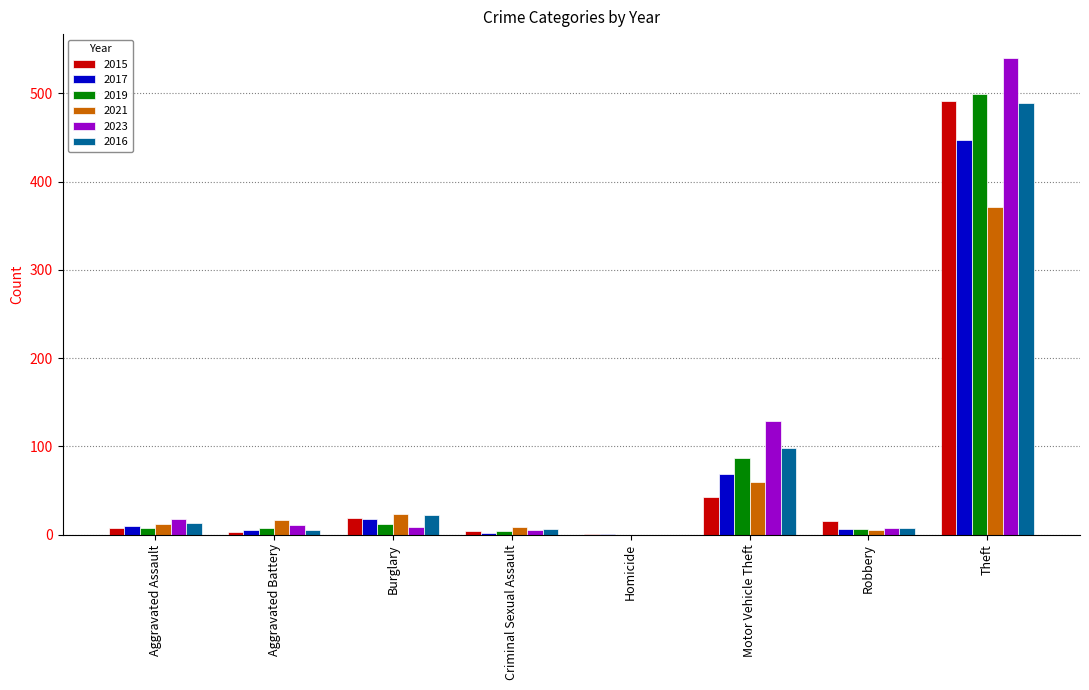

Which series has the largest range (max minus min)?

2023